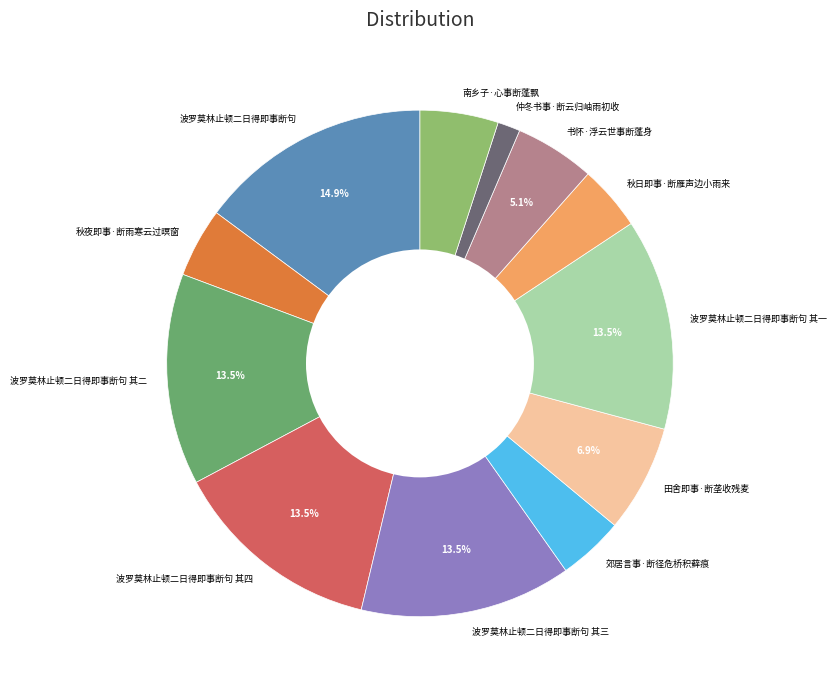

Is it true that 田舍即事·断垄收残麦 is 17% of the pie?

False